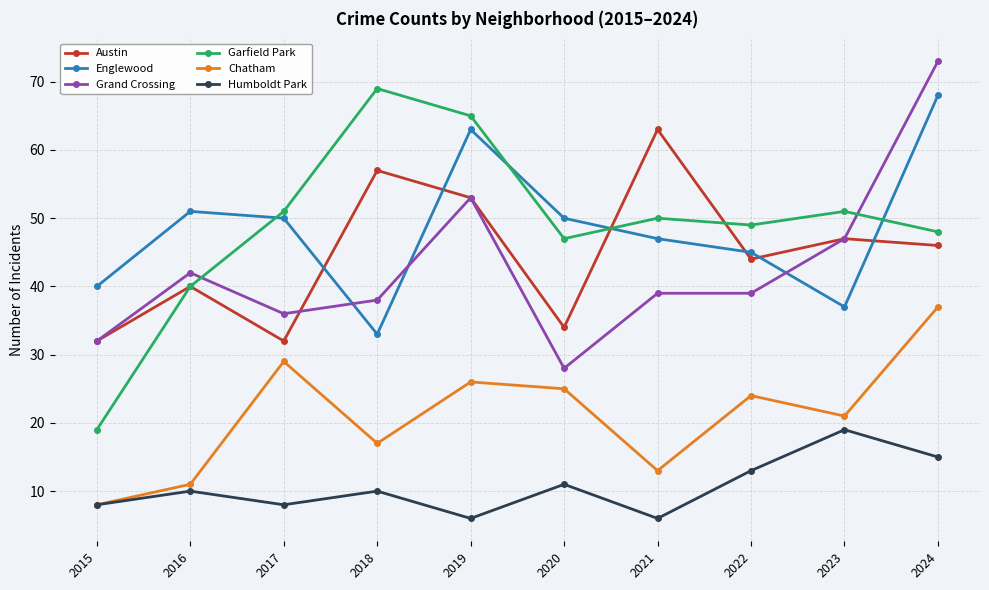

Is the value of Grand Crossing at 2022 greater than the value of Austin at 2015?

Yes